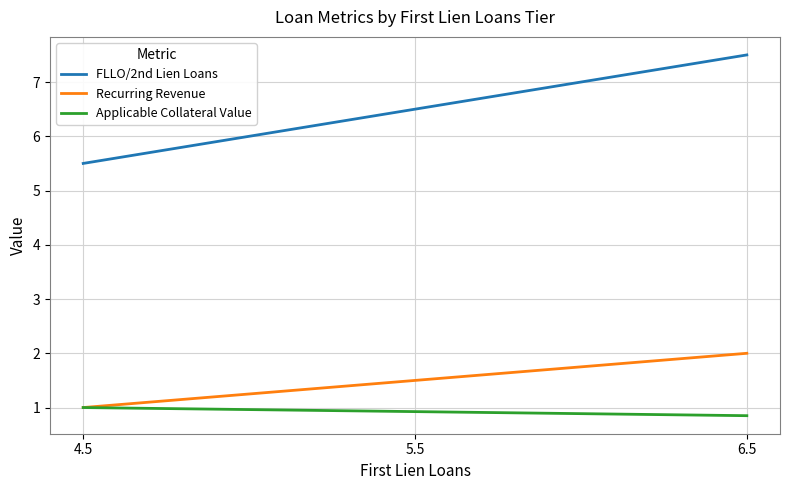

What is the average value of the Recurring Revenue series?

1.5